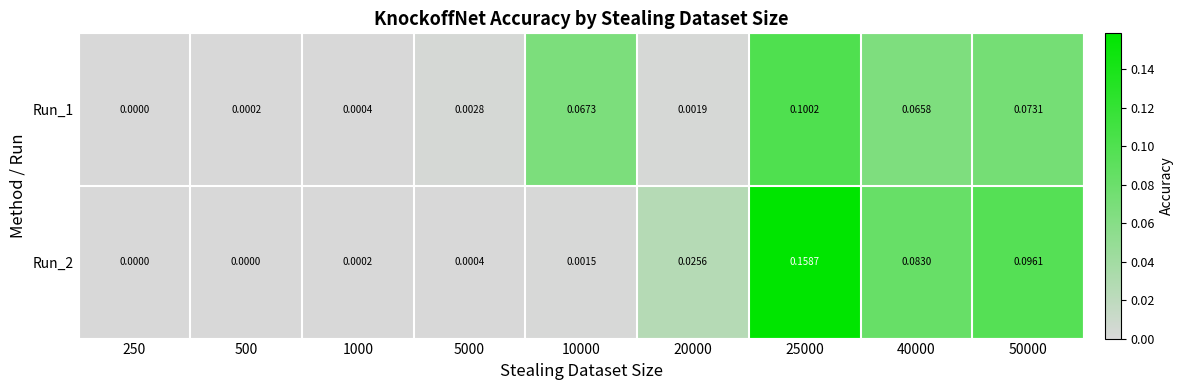

Is the value of Run_1 at 50000 greater than the value of Run_2 at 20000?

Yes